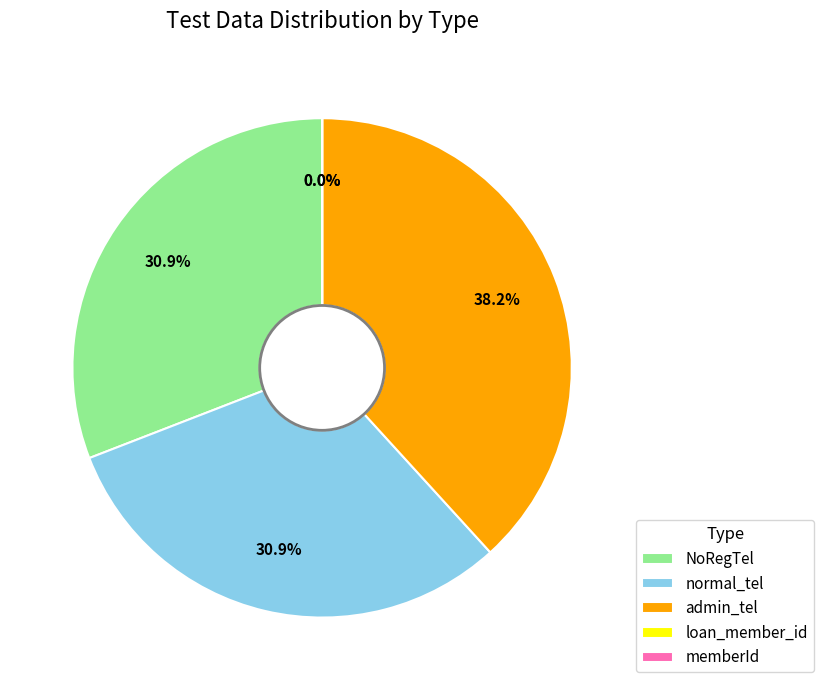

To the nearest percent, what is the difference between the normal_tel and admin_tel slice percentages?

7%